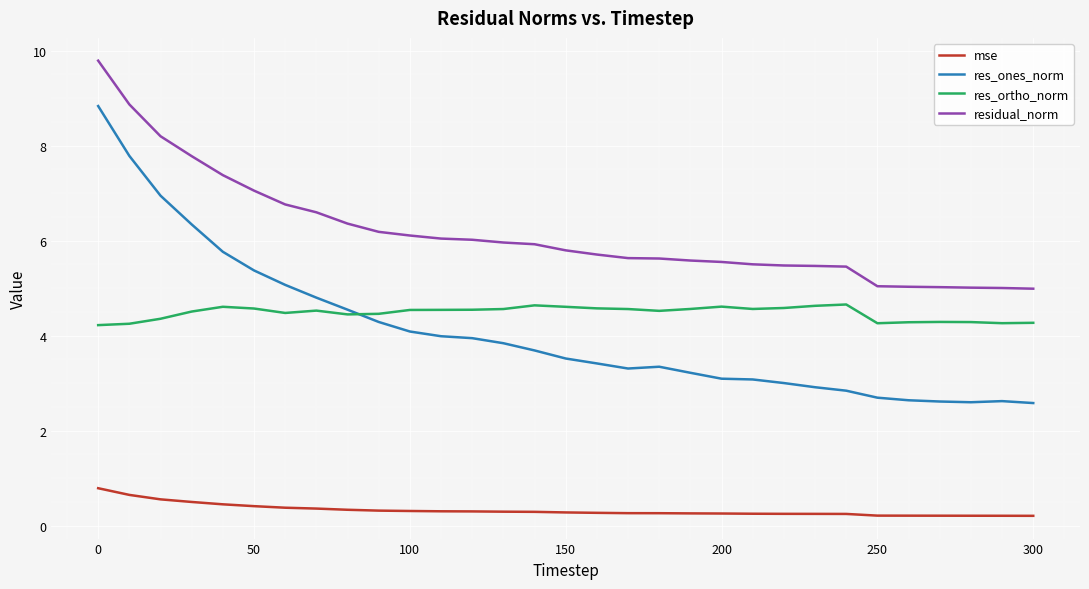

True or false: mse and res_ortho_norm intersect in this chart.

False